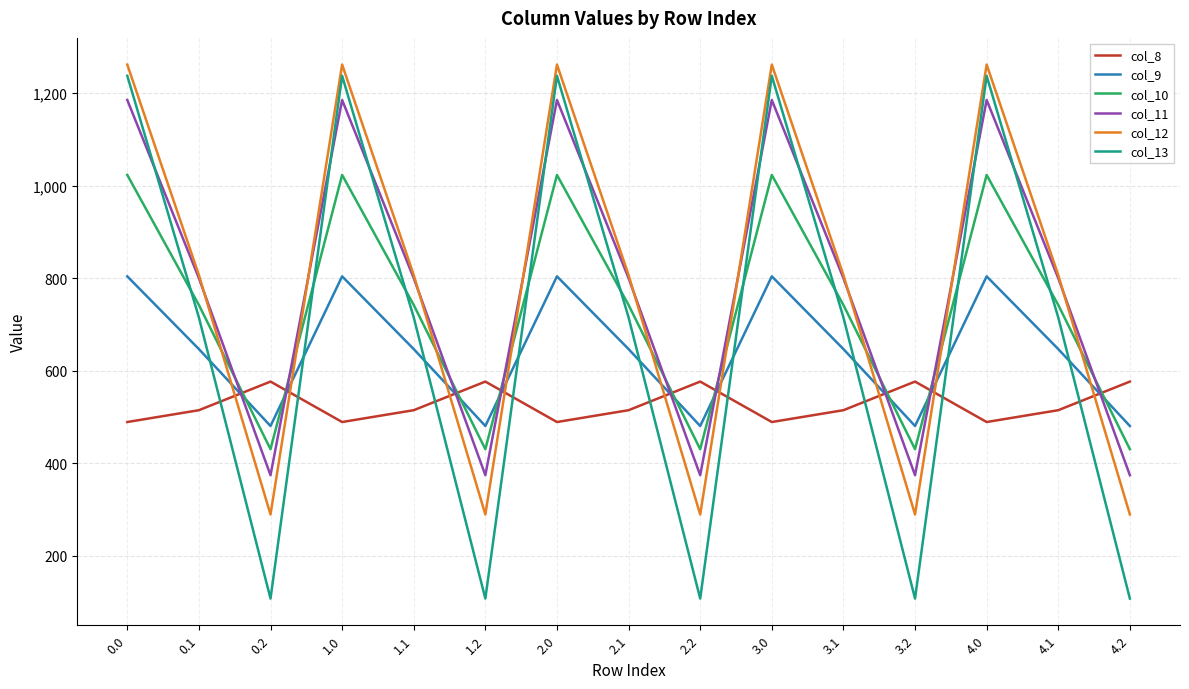

Which series has the widest spread of values?

col_13